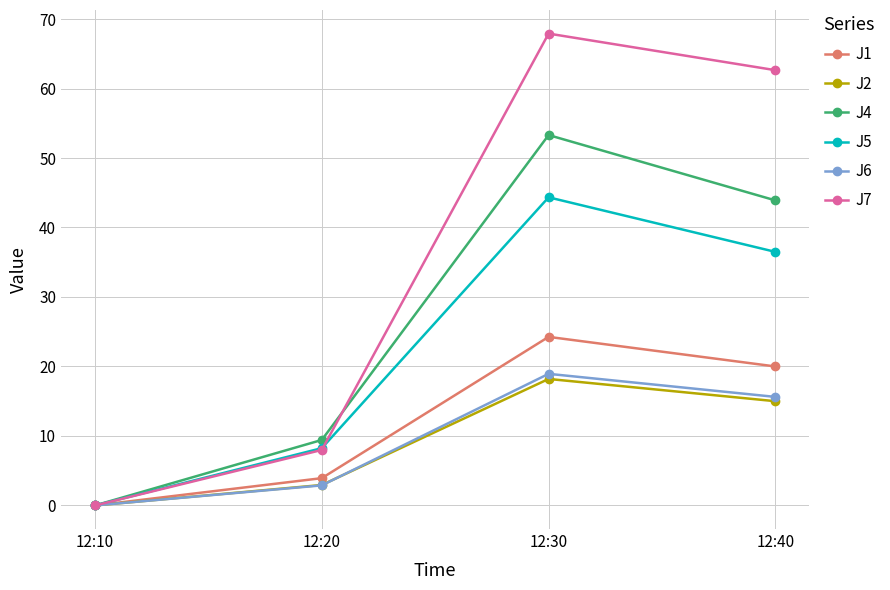

What is the average value of the J5 series?

22.3